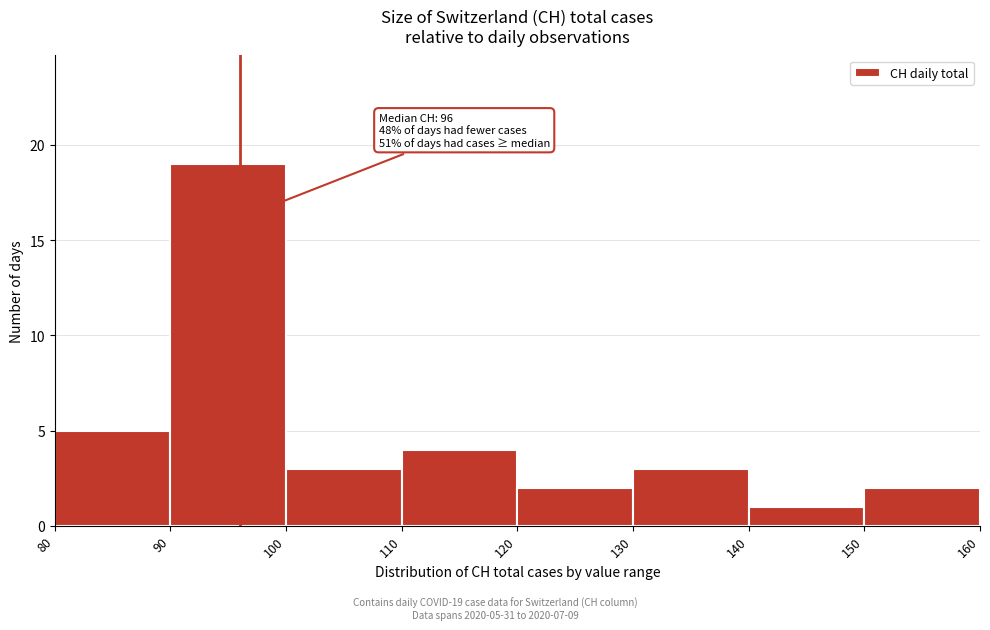

Over which range of the x-axis is the bar tallest?

90 to 100